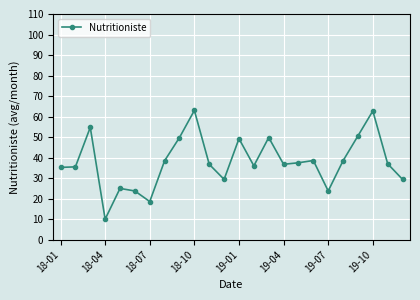

What is the minimum value shown in the chart?

10.0